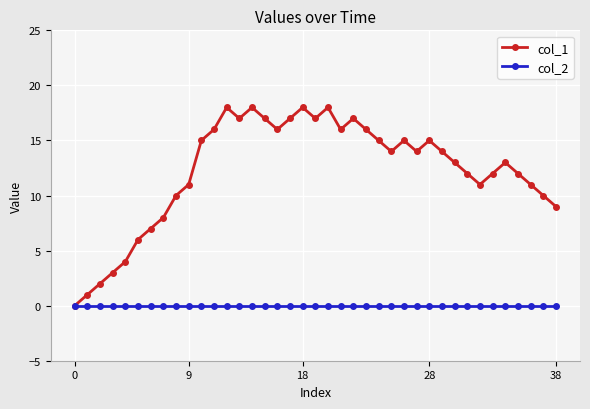

Does the chart display data point markers on the line(s)?

Yes